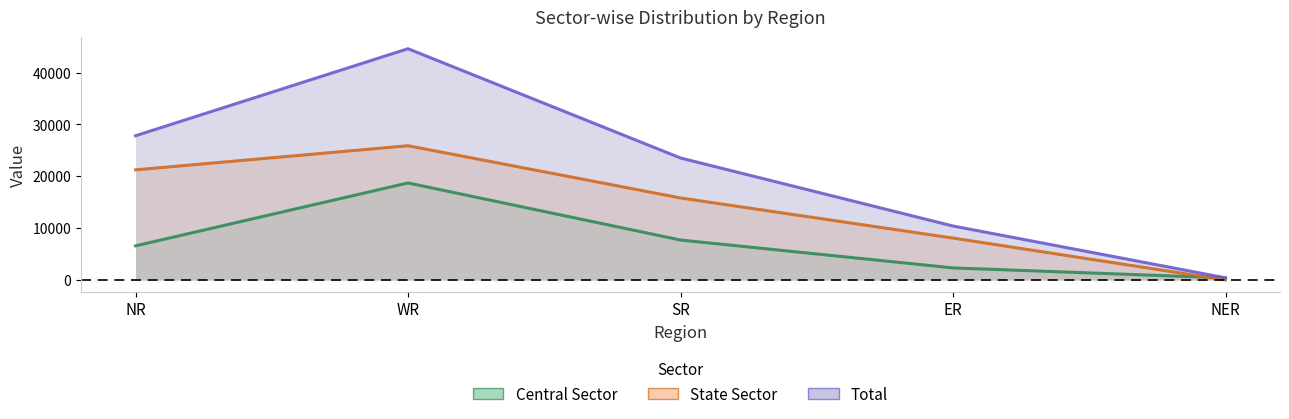

Which series has the largest range (max minus min)?

Total